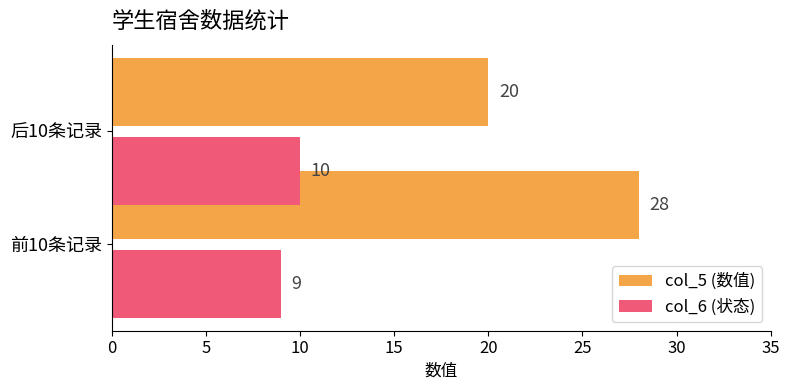

What is the average value of the col_6 (状态) series?

10